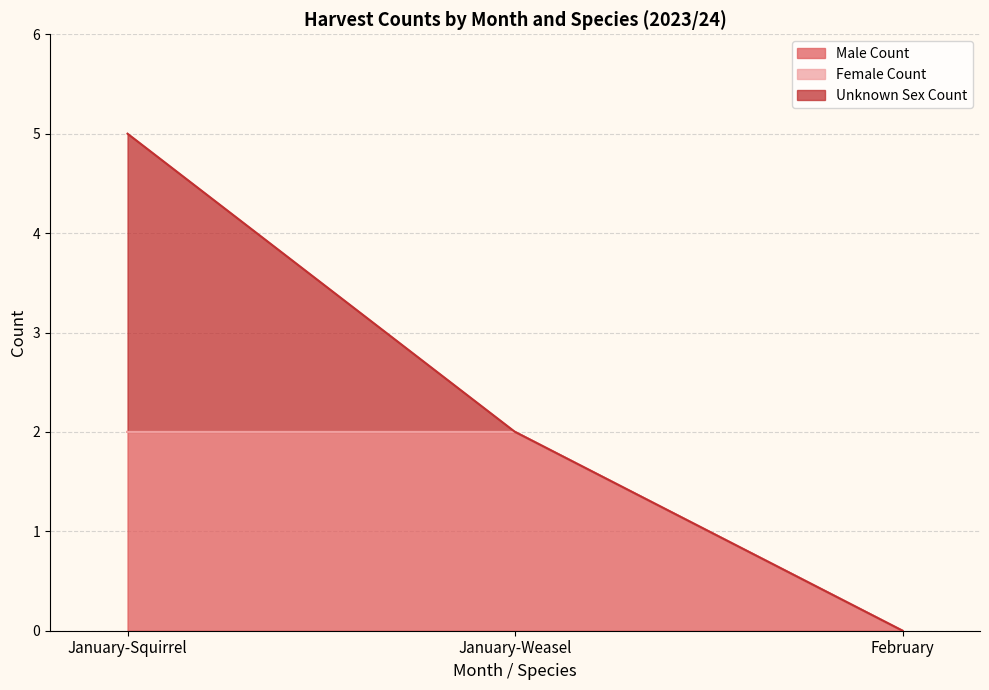

What position from the right is January-Weasel?

2